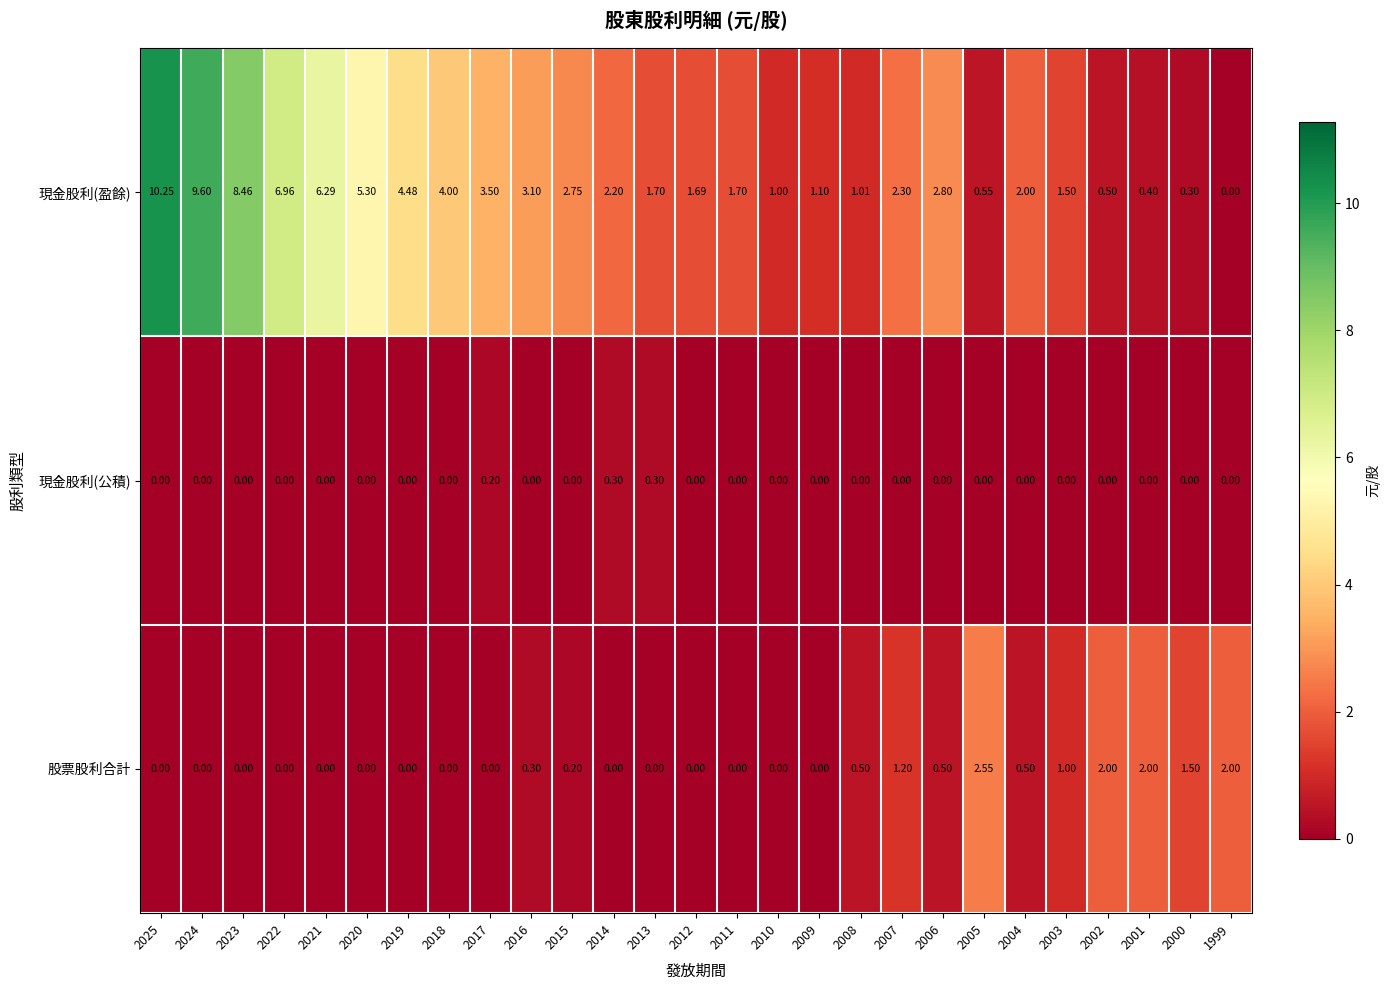

Which category has the highest value across all series?

2025